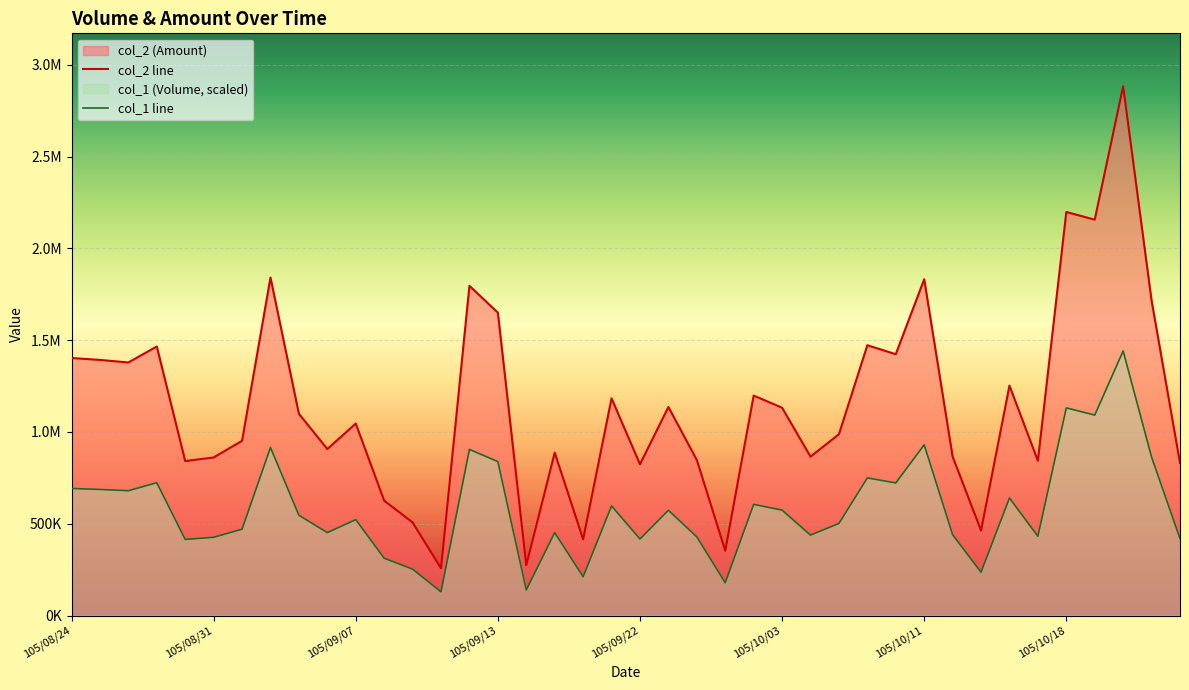

Which series has the largest total across all categories?

col_2